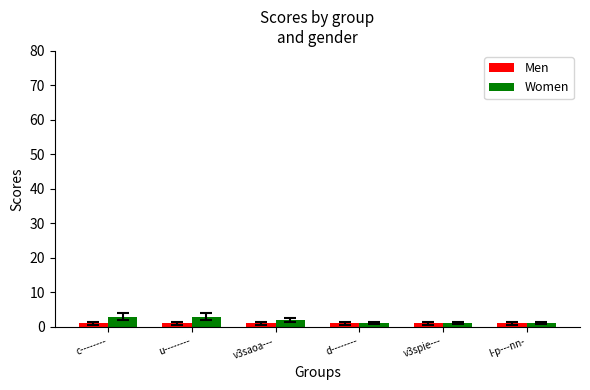

The Men series shows 1 at v3saoa---. True or false?

True